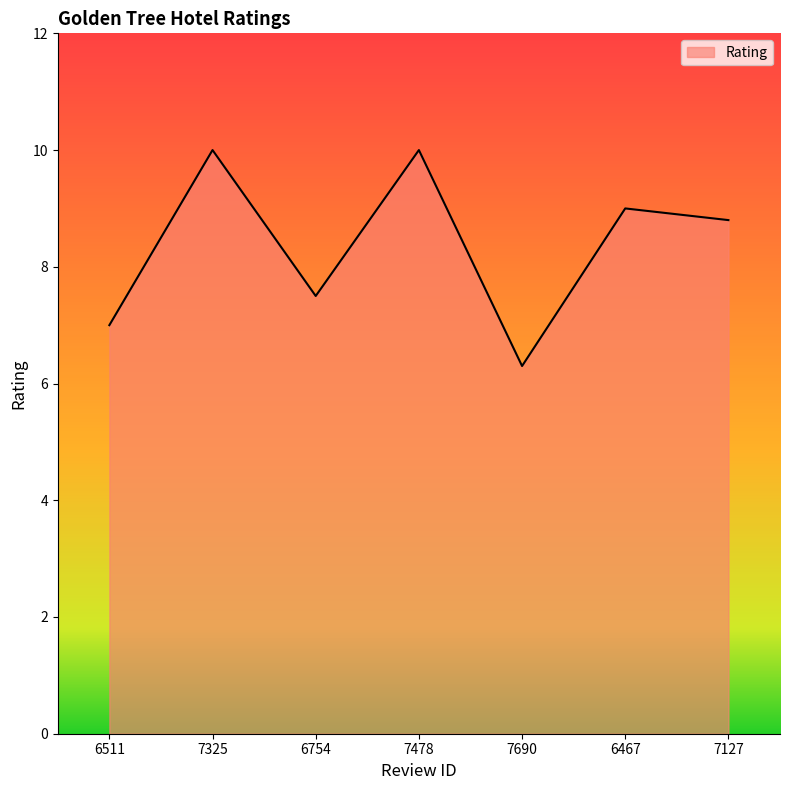

What position from the right is 7127?

1